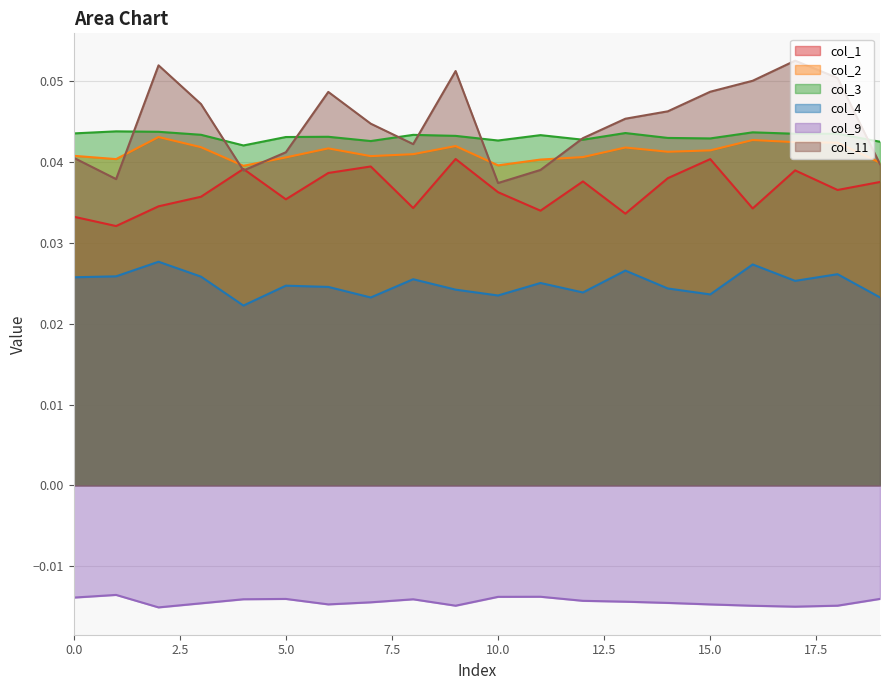

True or false: col_9 and col_4 cross at least once.

False